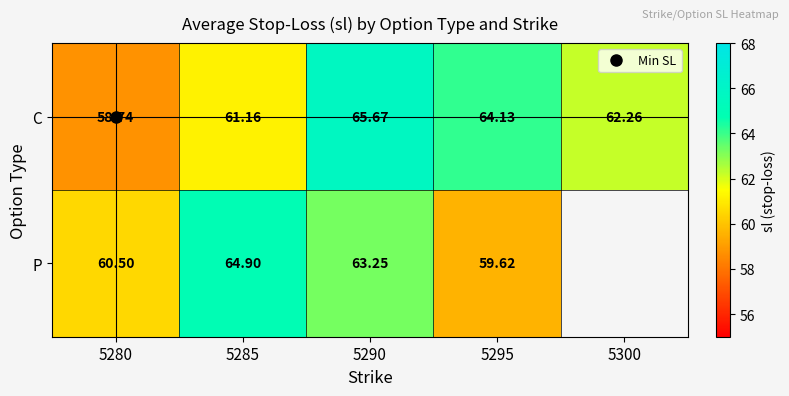

What is the minimum value shown in the chart?

58.7